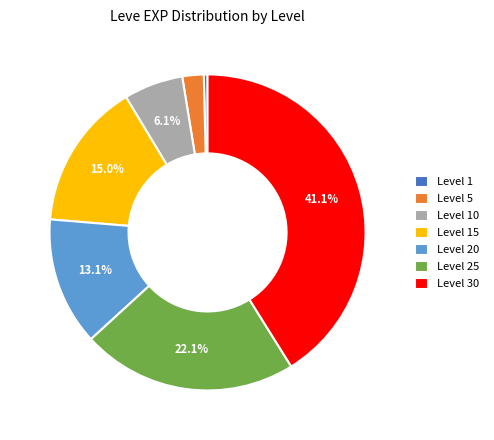

What is the largest slice in the pie chart?

Level 30